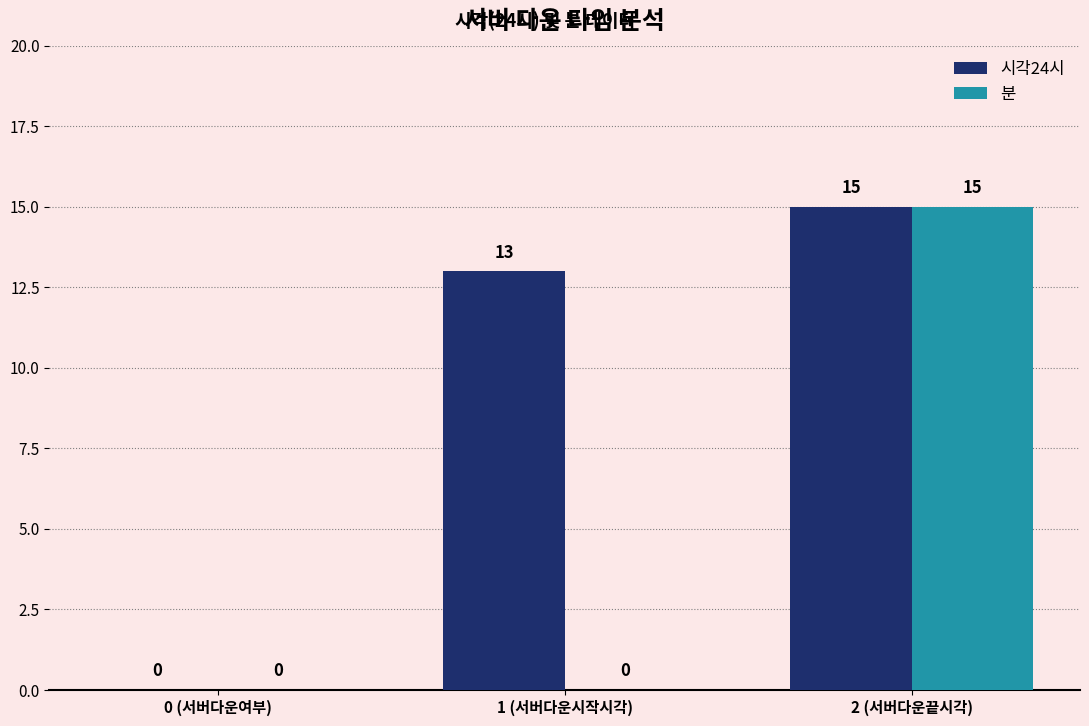

Reading left to right, transcribe all the data shown in this chart.

시각24시: 0	13	15
분: 0	0	15